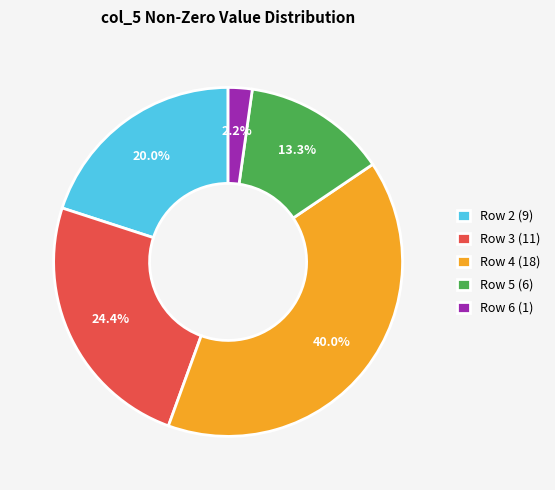

Is there any slice that represents more than half of the pie?

No